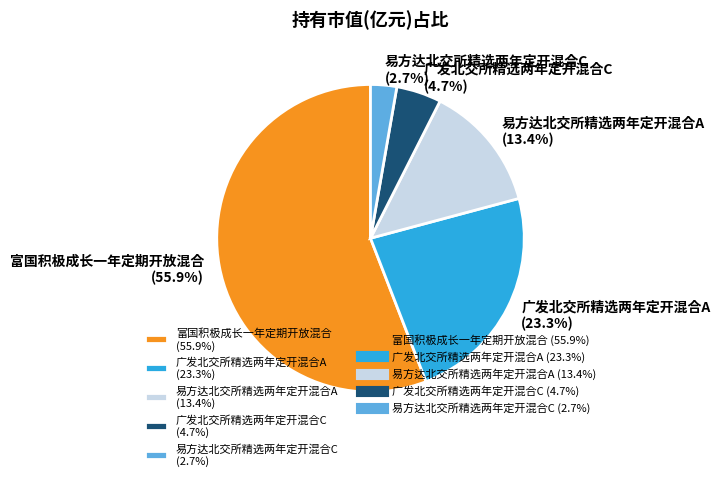

What is the majority slice?

富国积极成长一年定期开放混合